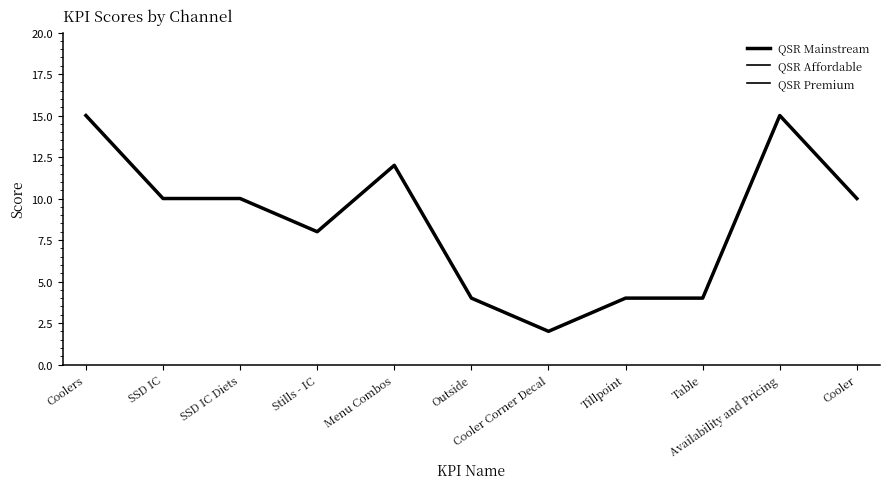

What is the difference between the maximum and minimum values in the QSR Affordable series?

13